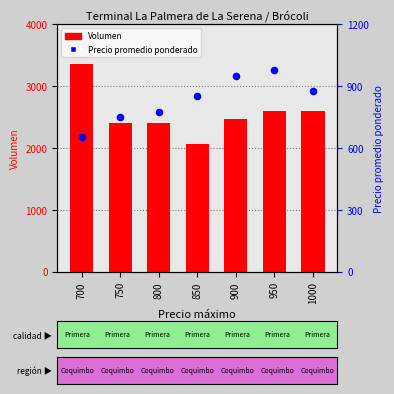

Which series has the largest total across all categories?

Volumen